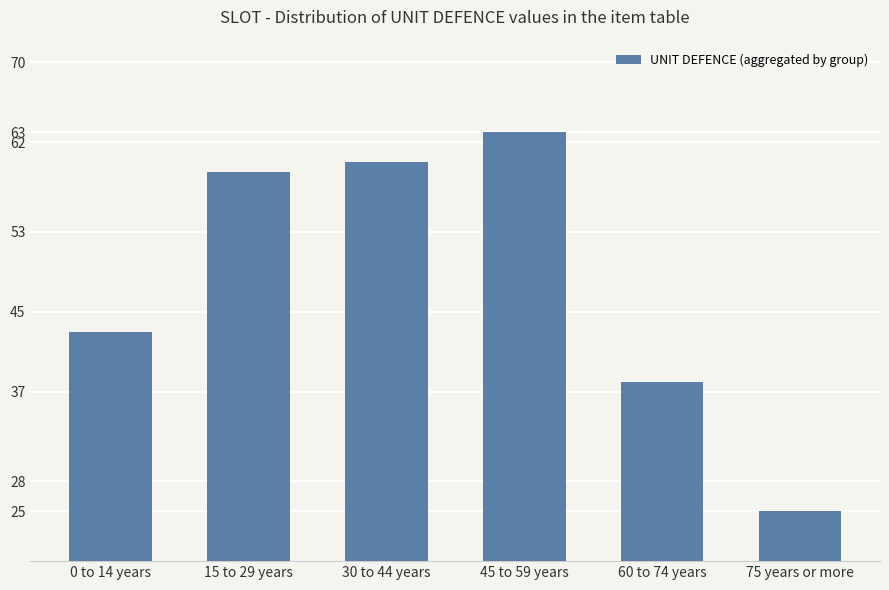

What is the approximate value at 75 years or more, to the nearest 5?

25